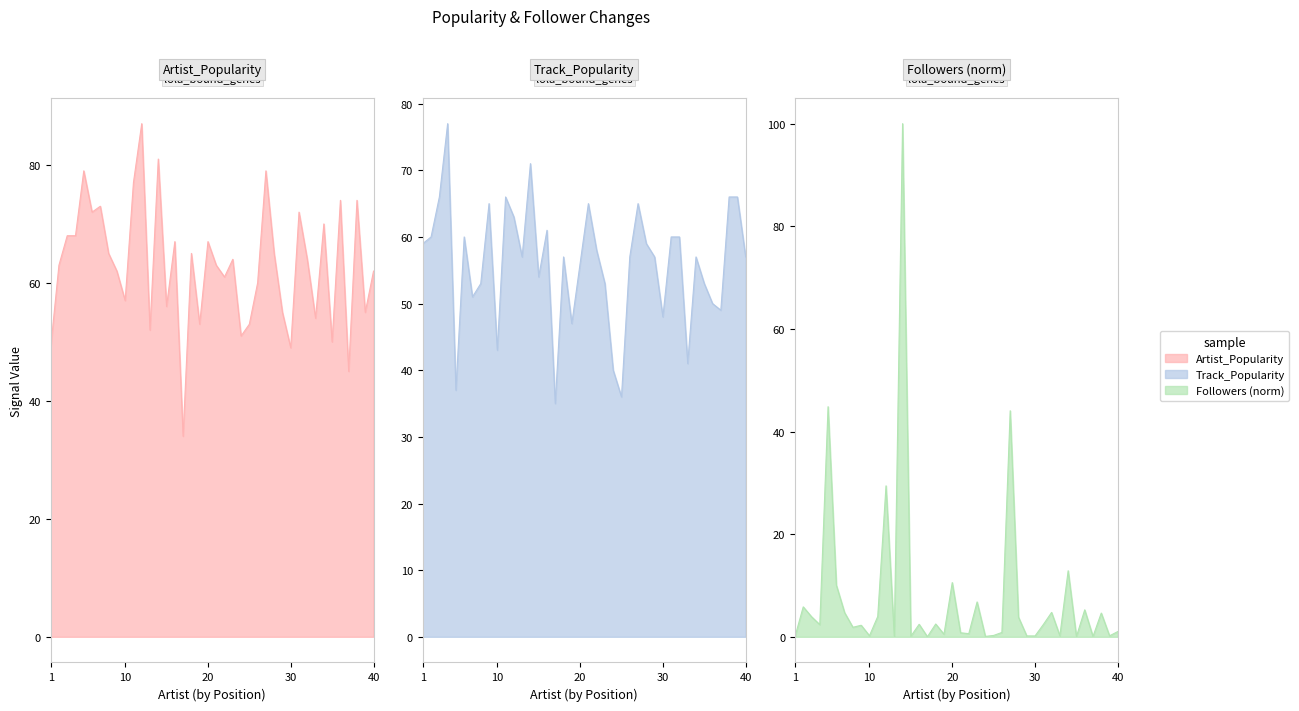

Which series has the largest total across all categories?

Artist_Popularity